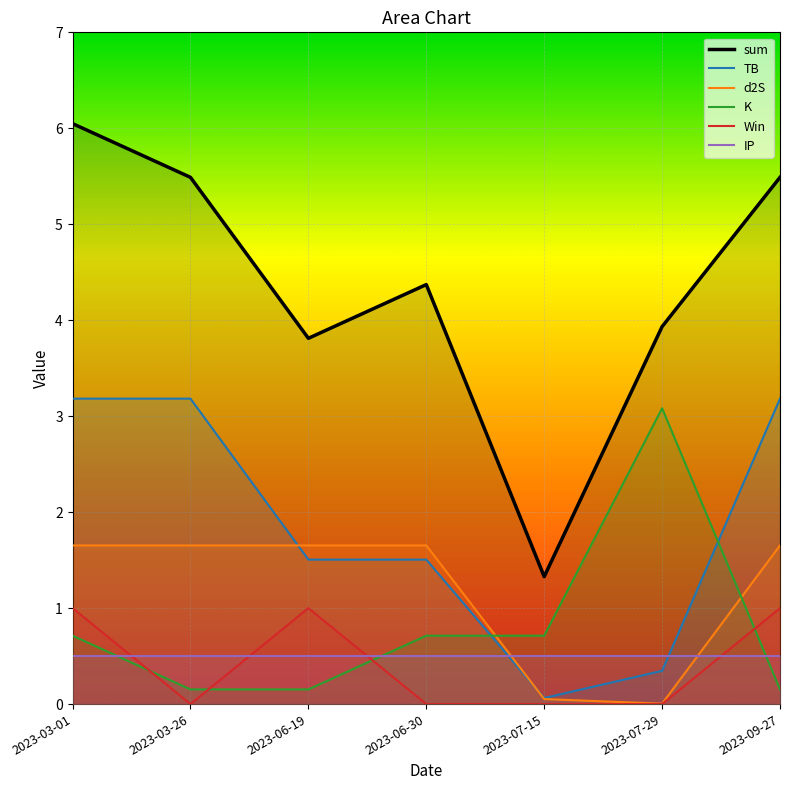

Rank the categories by IP value from highest to lowest.

2023-03-01, 2023-03-26, 2023-06-19, 2023-06-30, 2023-07-15, 2023-07-29, 2023-09-27